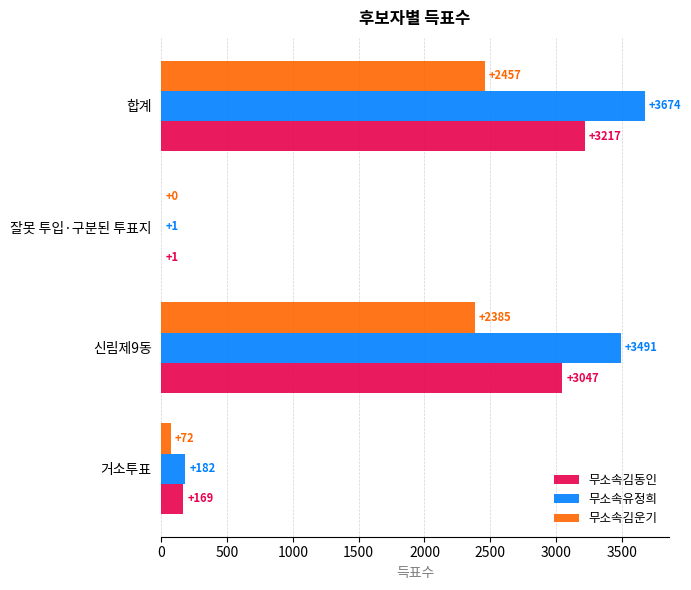

At which label does 무소속유정희 reach its peak?

합계